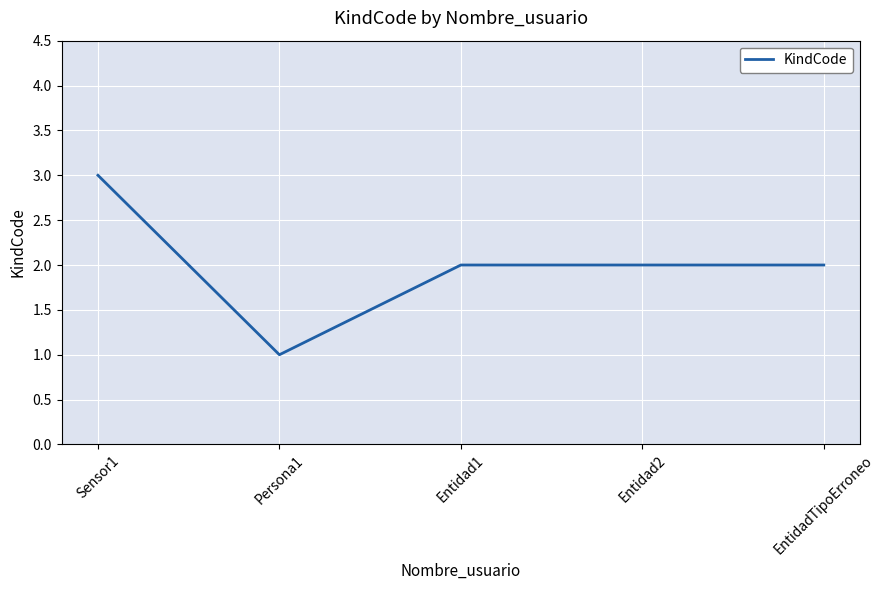

How many values are between 2 and 3?

4